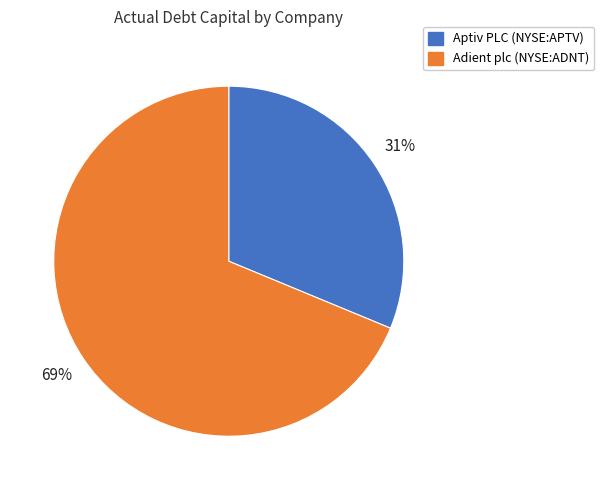

To the nearest percent, what is the difference between the Adient plc (NYSE:ADNT) and Aptiv PLC (NYSE:APTV) slice percentages?

38%